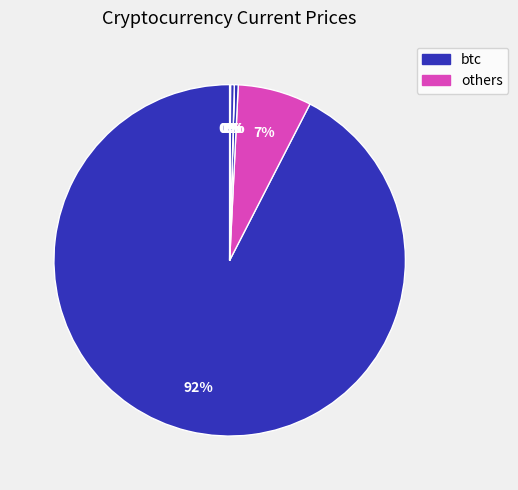

To the nearest percent, what is the difference between the largest and smallest slice percentages?

92%